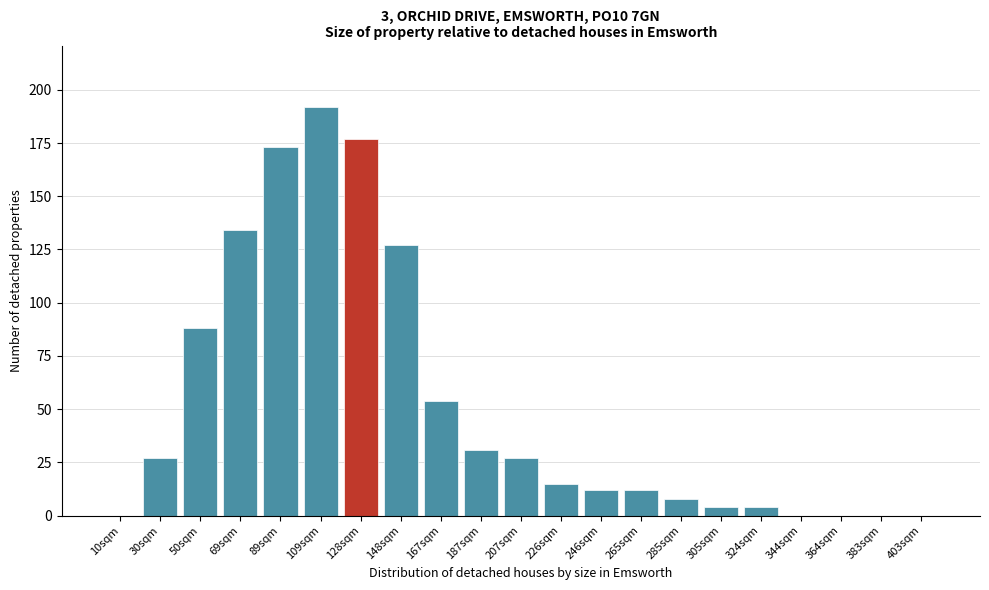

Reading left to right, transcribe all the data shown in this chart.

10sqm=0	30sqm=27	50sqm=88	69sqm=134	89sqm=173	109sqm=192	128sqm=177	148sqm=127	167sqm=54	187sqm=31	207sqm=27	226sqm=15	246sqm=12	265sqm=12	285sqm=8	305sqm=4	324sqm=4	344sqm=0	364sqm=0	383sqm=0	403sqm=0